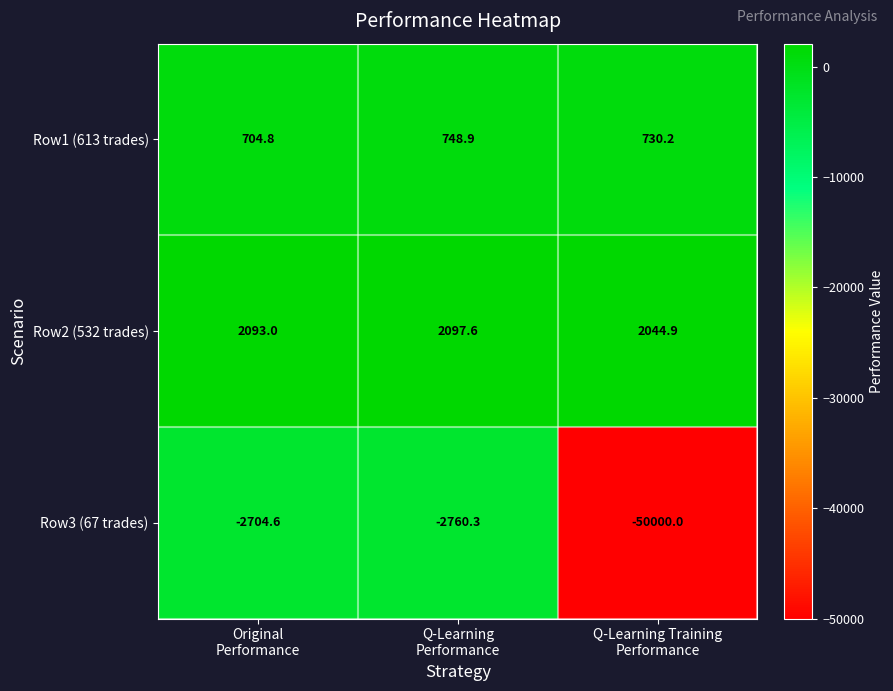

Which series changed the most between Original
Performance and Q-Learning Training
Performance?

Row3 (67 trades)